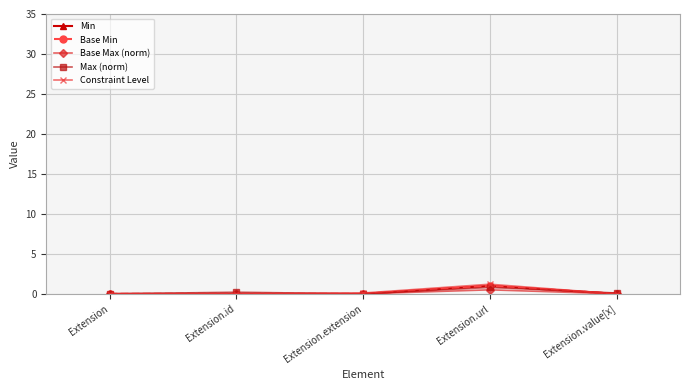

What is the difference between the maximum and minimum values in the Base Min series?

1.0